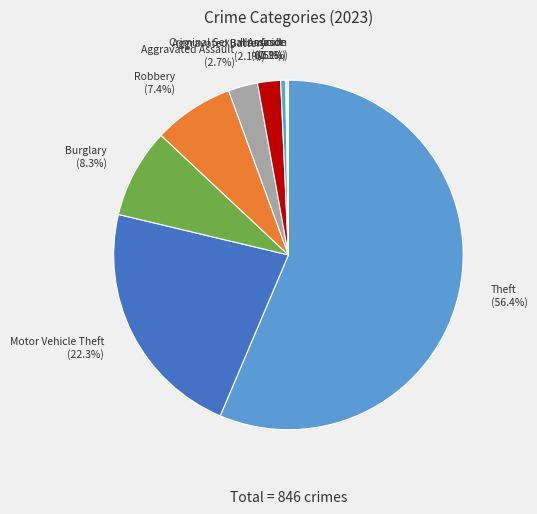

What is the majority slice?

Theft